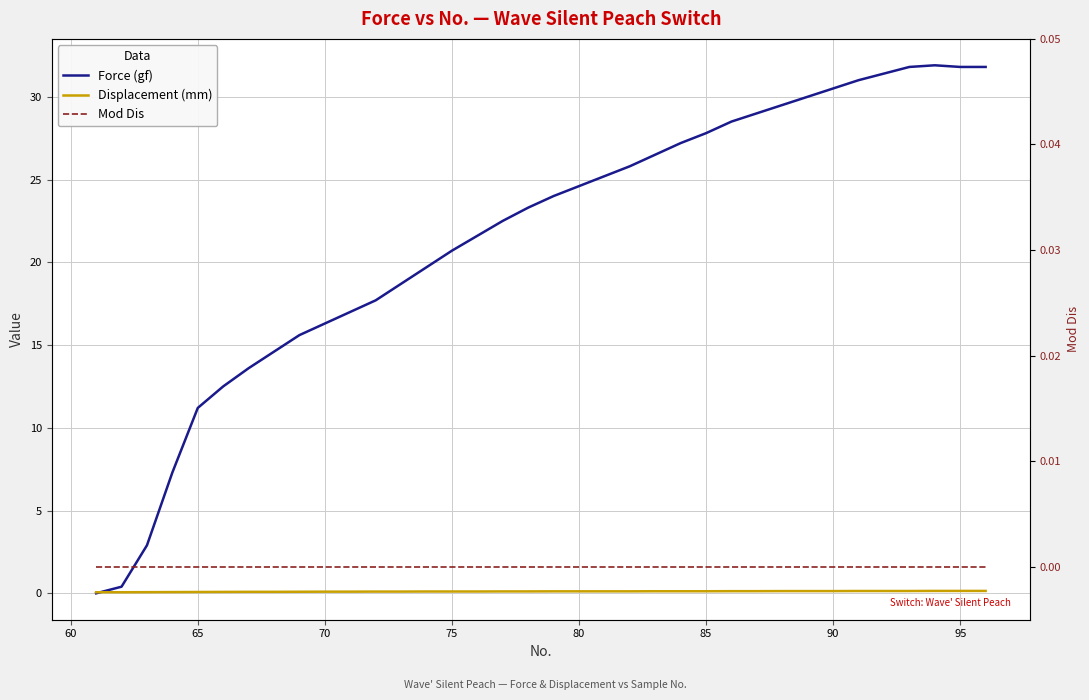

Which series has the largest total across all categories?

Force (gf)